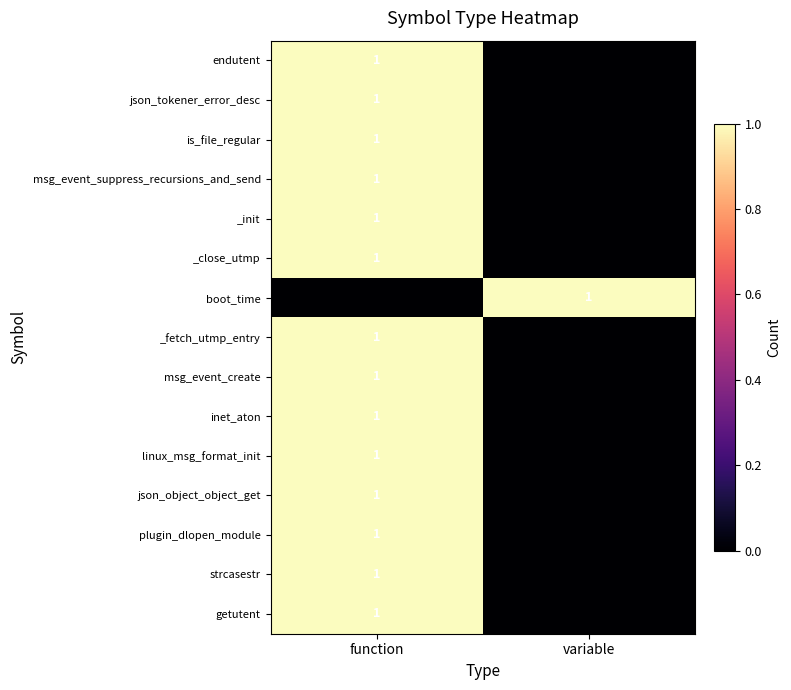

True or false: strcasestr has a value of 1 at function.

True